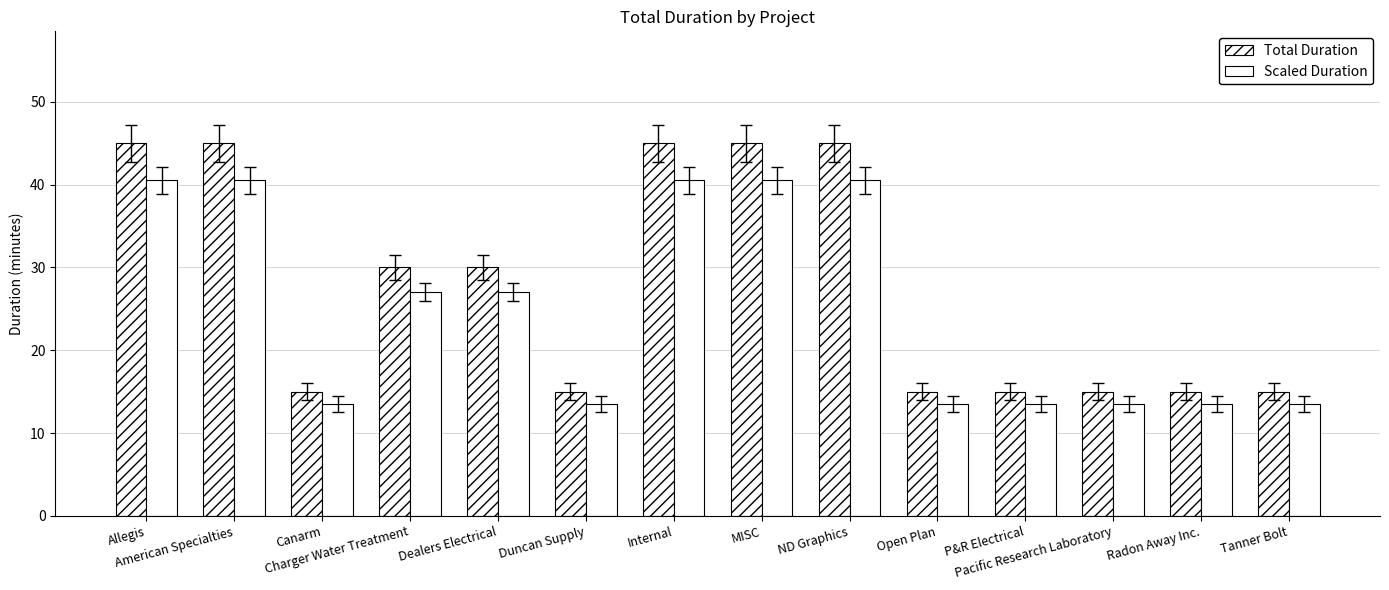

Which category has the lowest value across all series?

Canarm